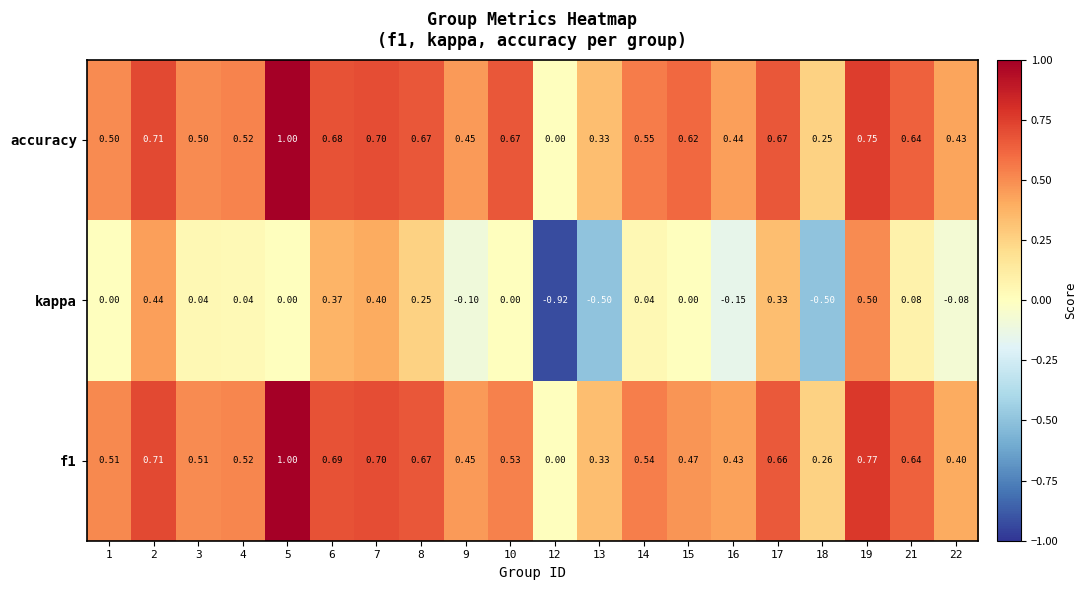

Which series has the largest range (max minus min)?

kappa